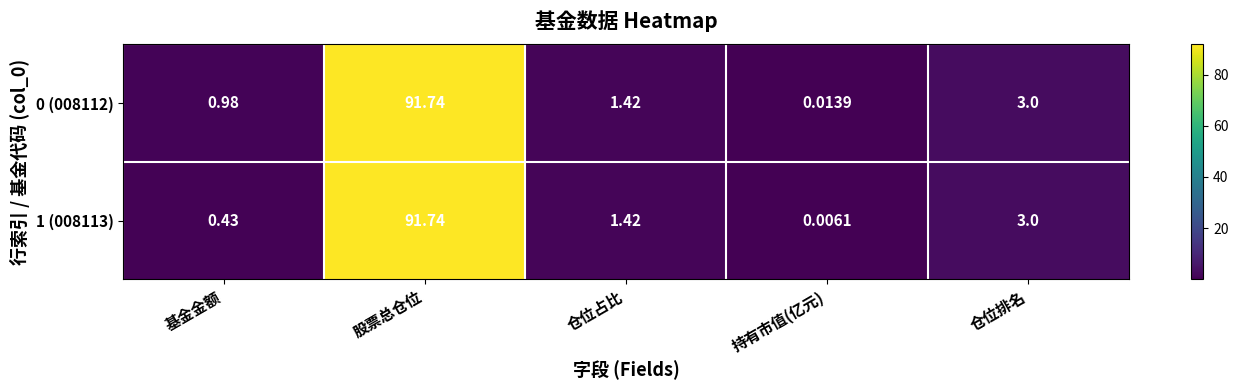

Is the value of 0 (008112) at 仓位占比 greater than the value of 1 (008113) at 持有市值(亿元)?

Yes